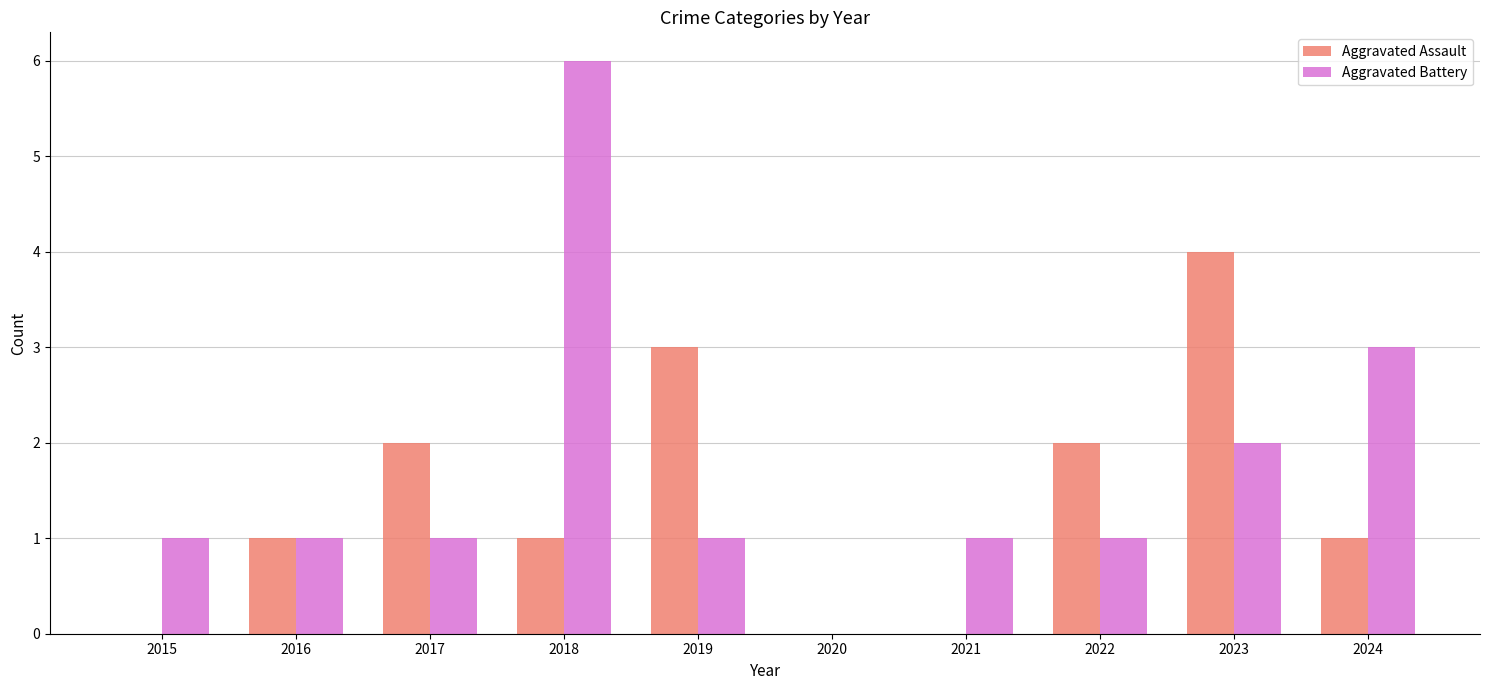

Are the bars horizontal?

No